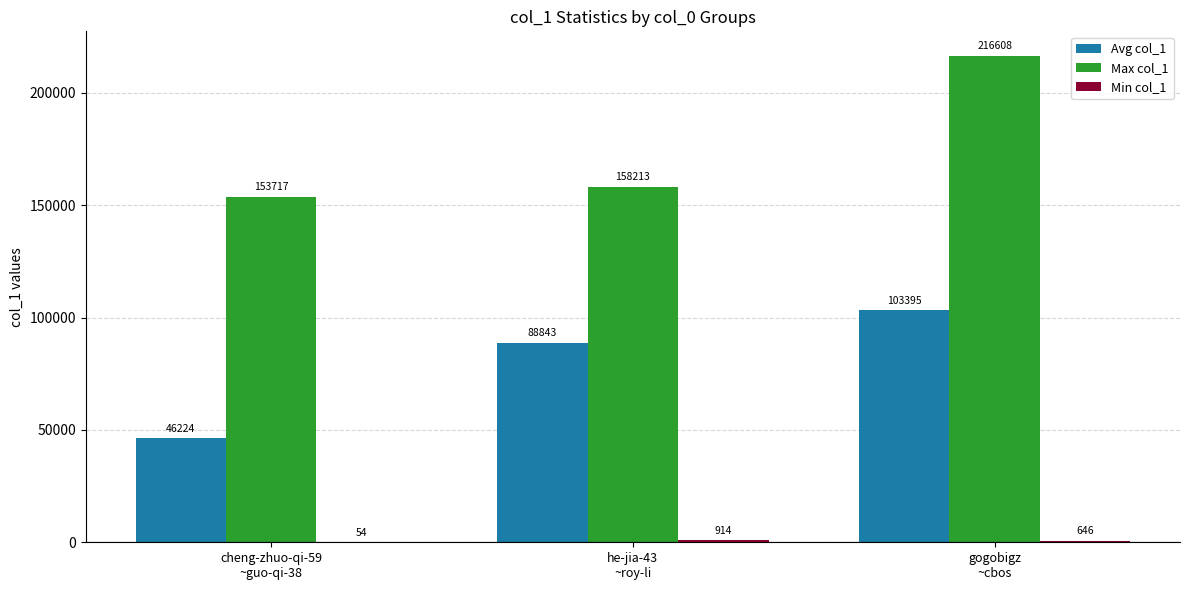

How many distinct data groups are displayed?

3